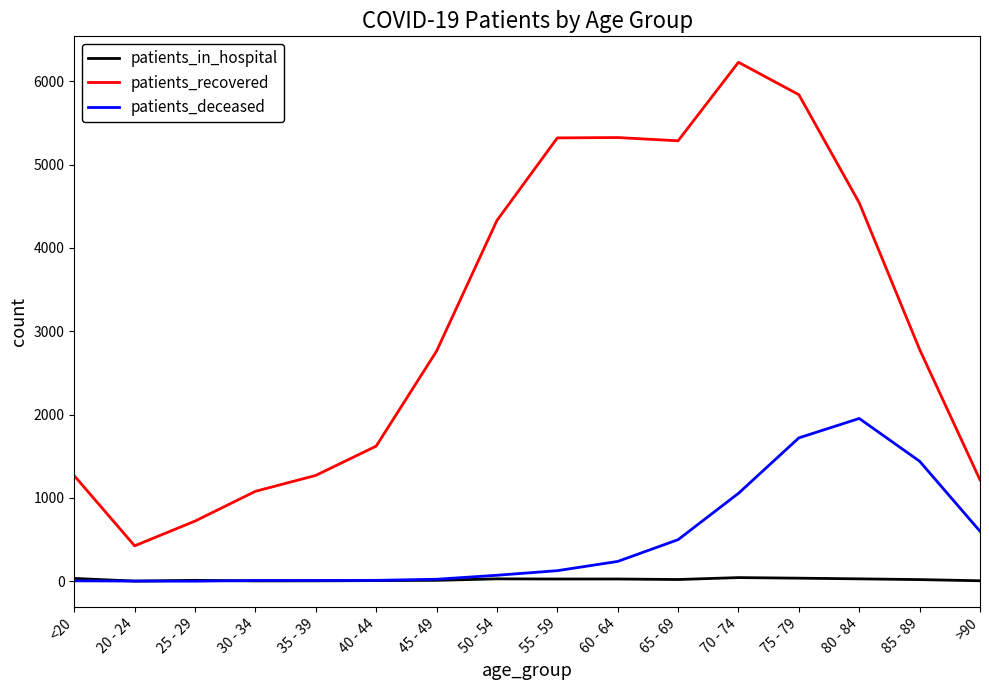

Count the number of categories in the chart.

16